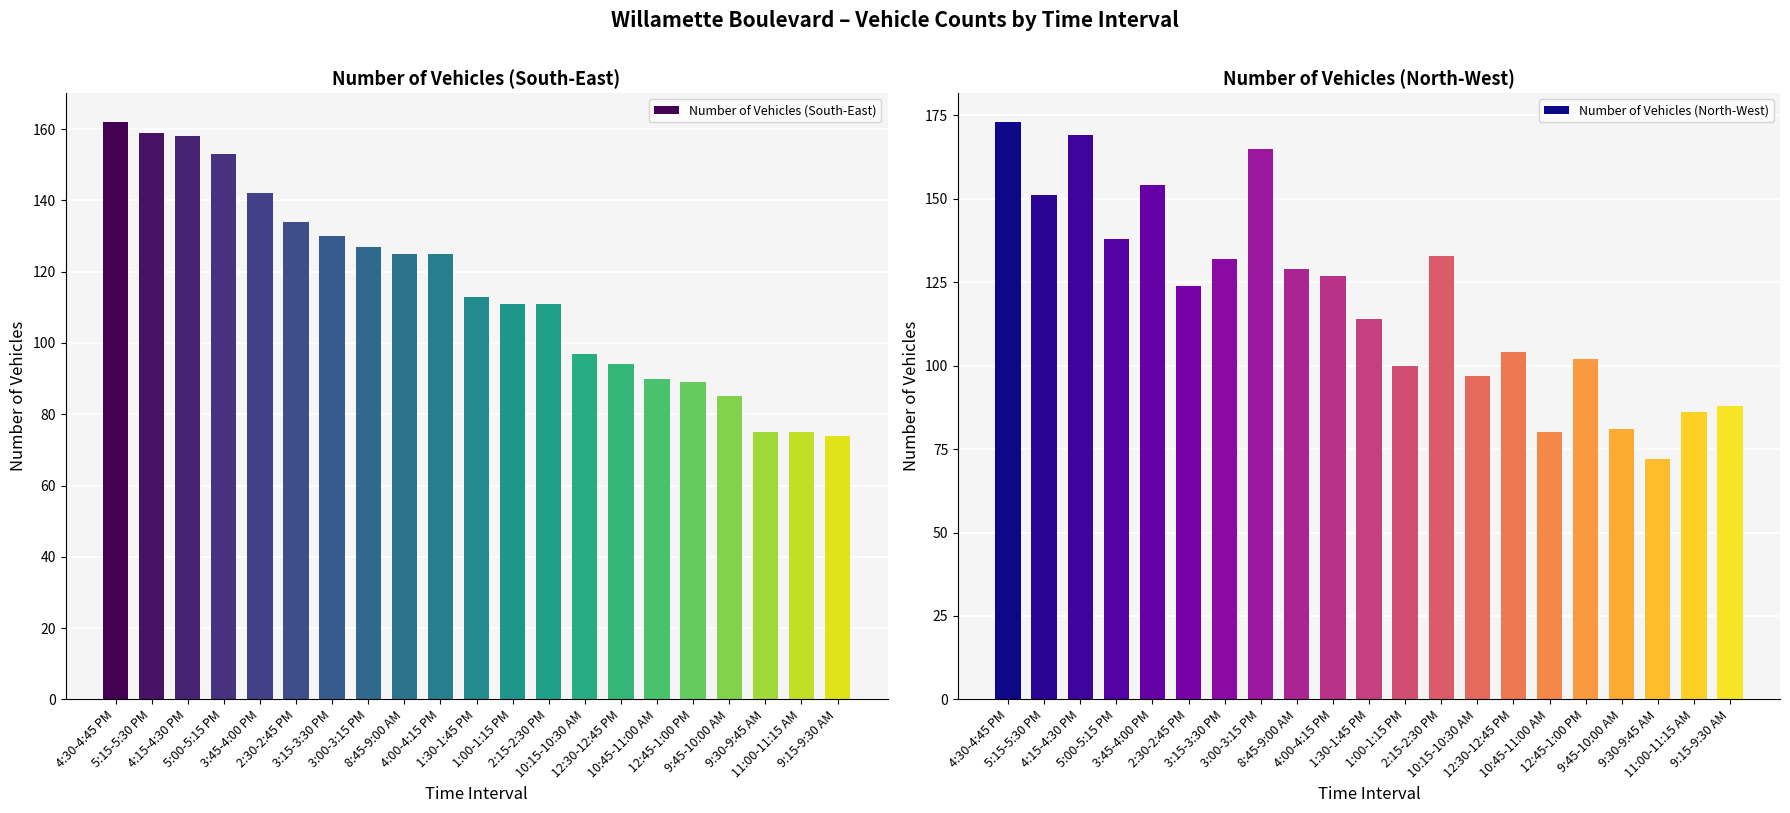

What is the total value across all series at 4:00-4:15 PM?

252